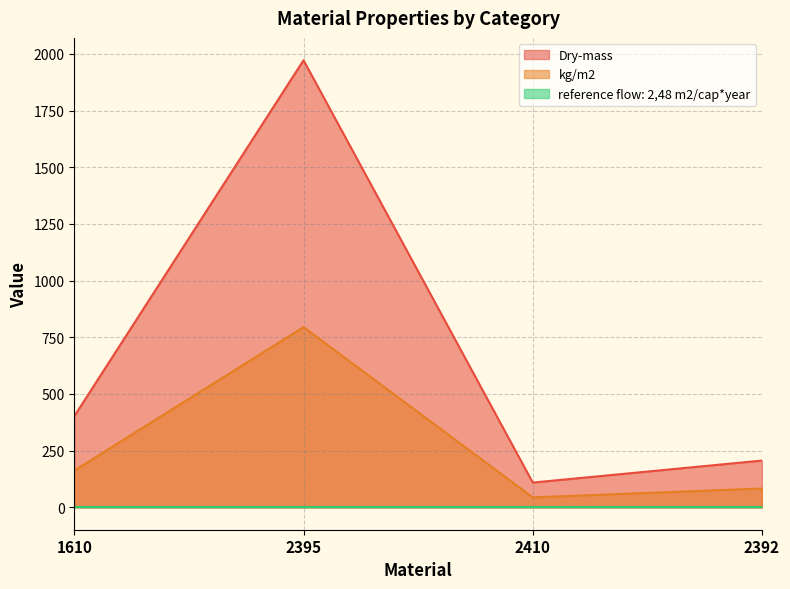

What is the spread (max minus min) of values at 2392?

203.9